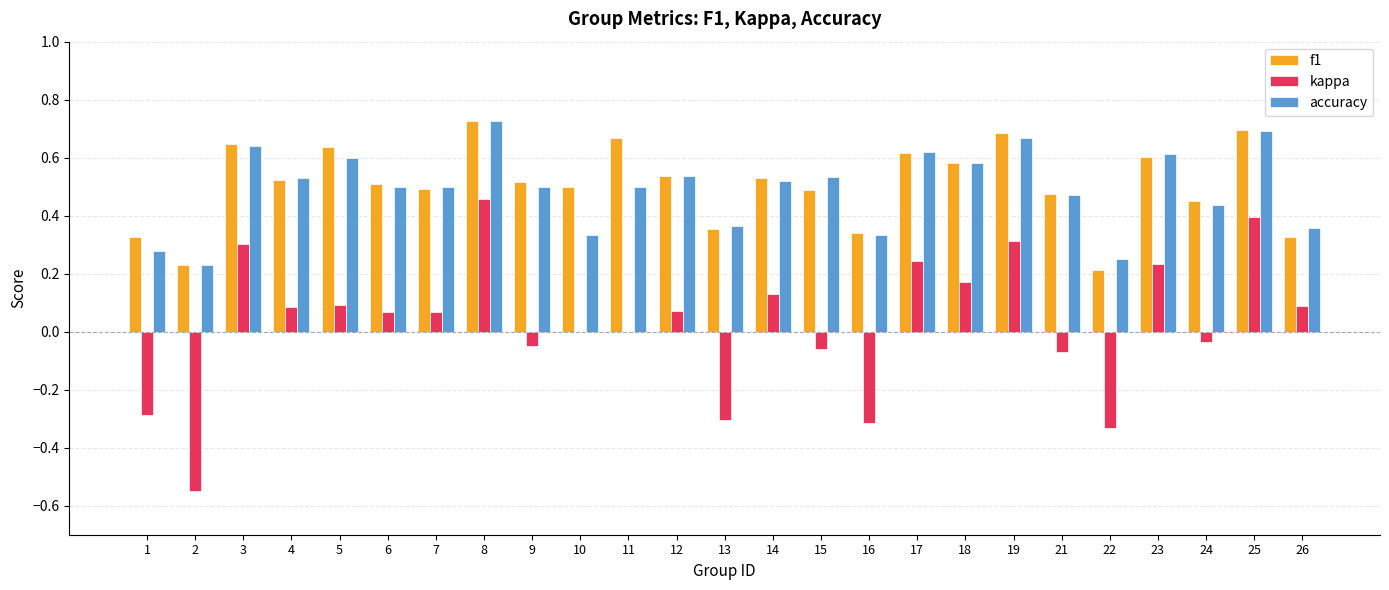

At which category is the sum across all series the highest?

8